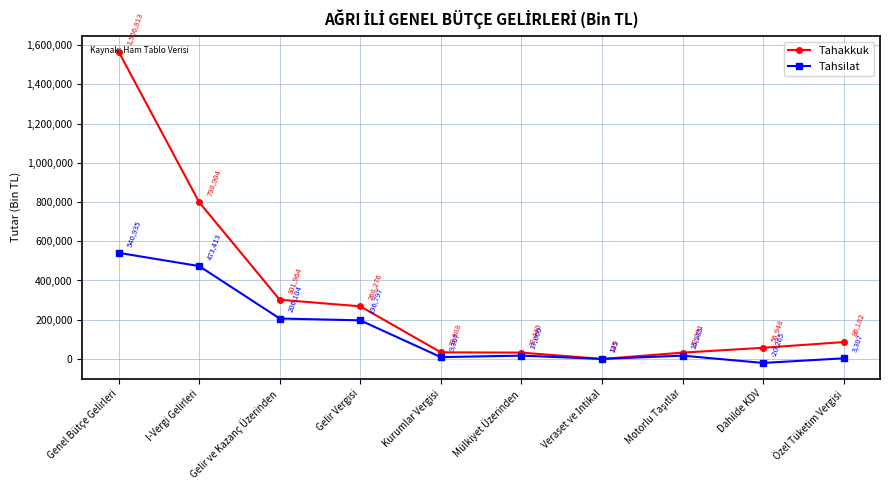

True or false: Tahsilat and Tahakkuk intersect in this chart.

False